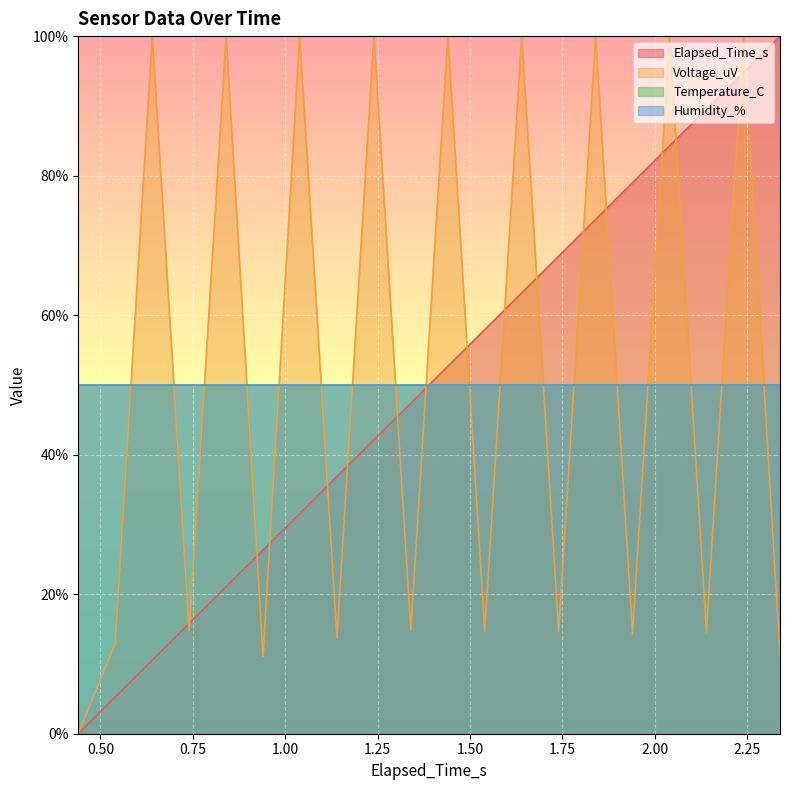

True or false: Voltage_uV and Elapsed_Time_s intersect in this chart.

True